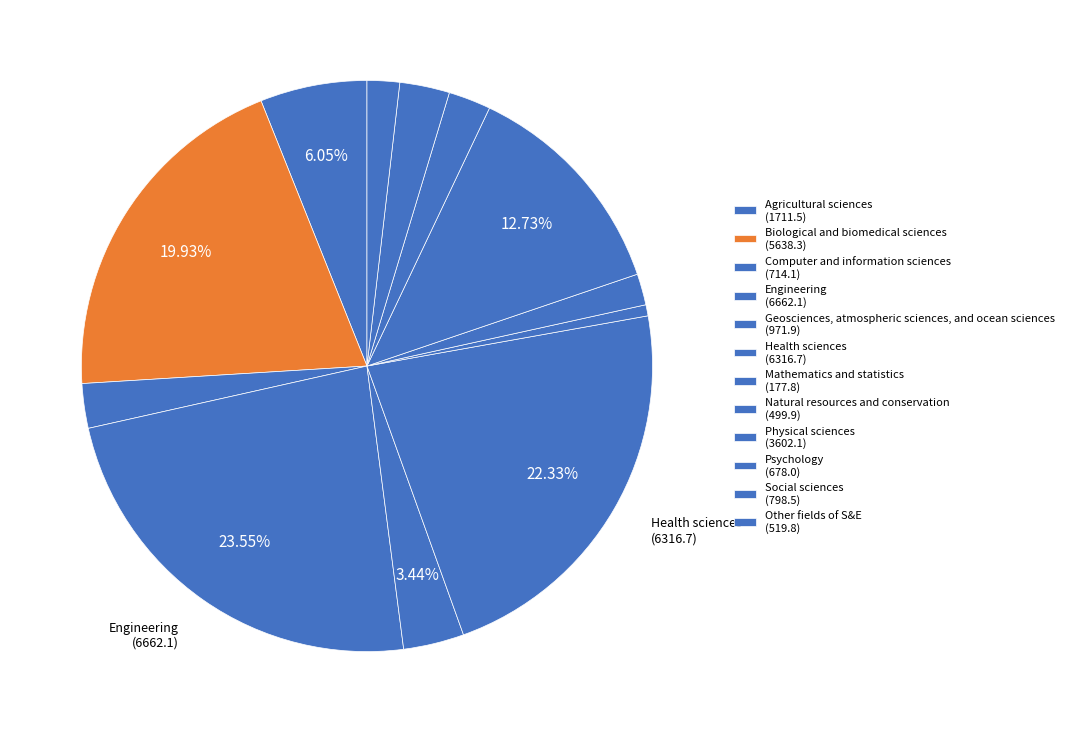

Is there any slice that represents more than half of the pie?

No